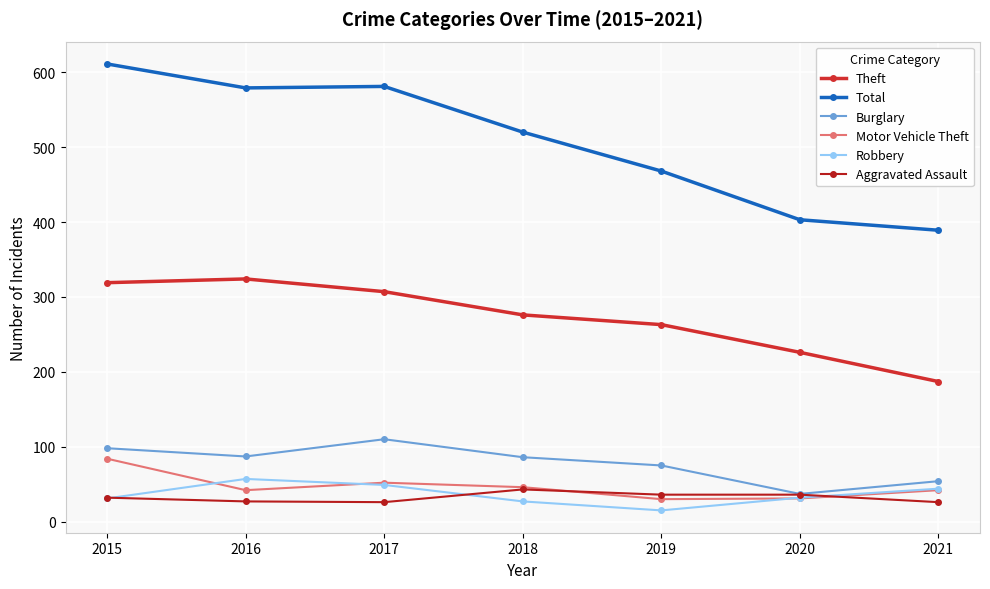

In Burglary, how many points are higher than both neighbors (excluding endpoints)?

1